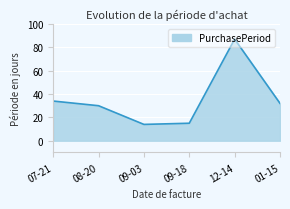

What is the change in value from 09-18 to 01-15?

+17